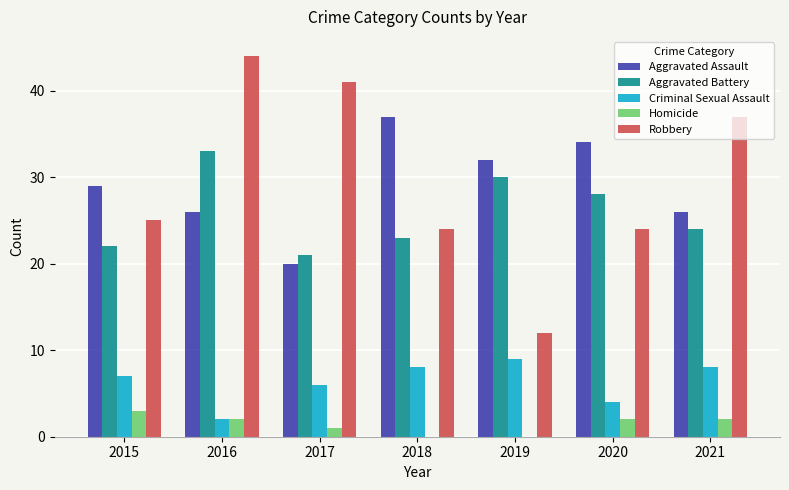

Which series changed the most between 2019 and 2020?

Robbery